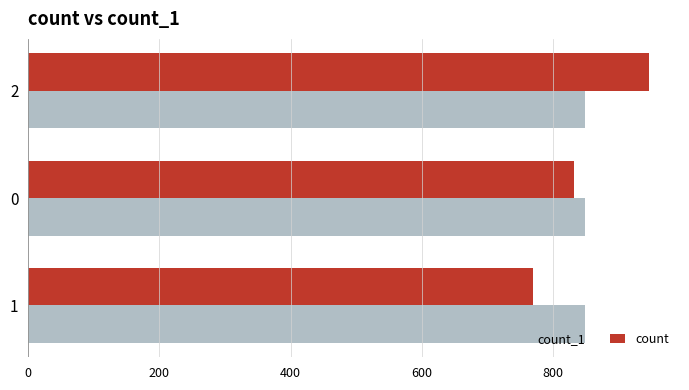

What is the difference between the highest and lowest values at 2?

98